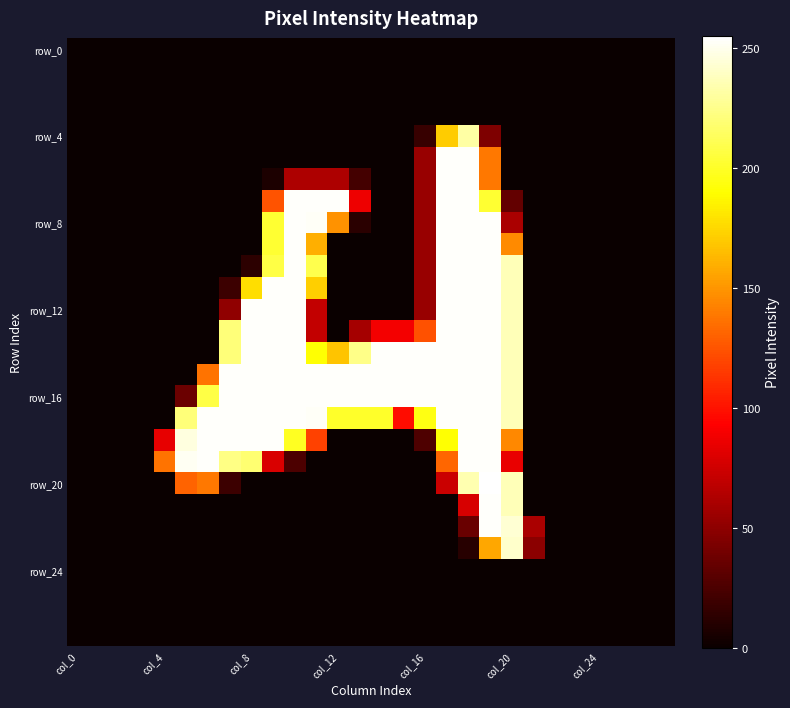

Which series has the largest total across all categories?

row_16